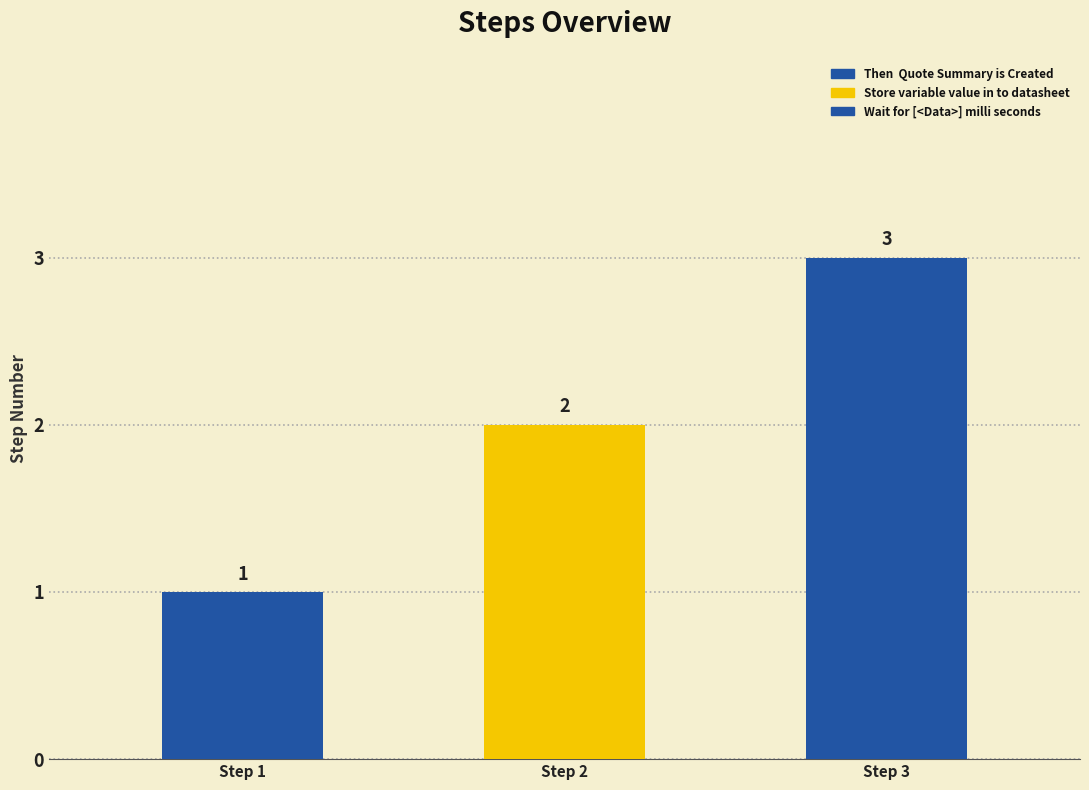

Rank the categories by value from highest to lowest.

Wait for [<Data>] milli seconds, Store variable value in to datasheet, Then  Quote Summary is Created